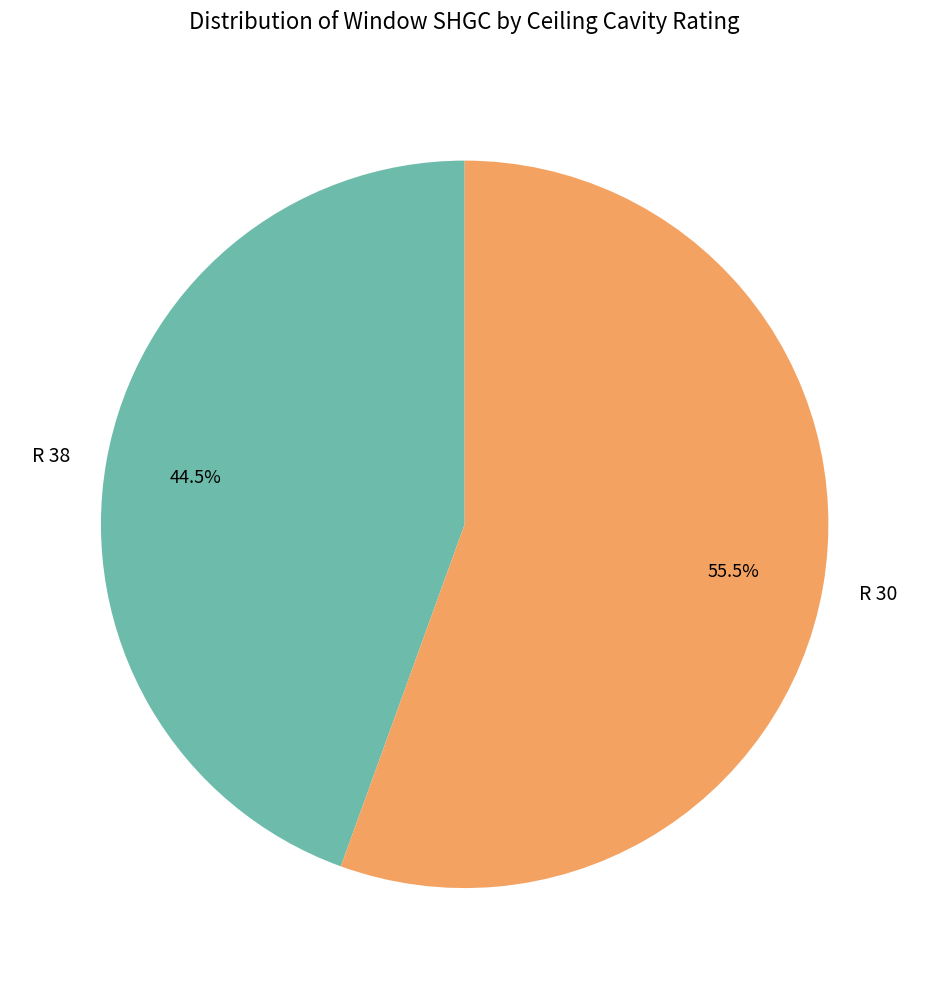

What percentage do R 38 and R 30 together represent?

100.0%